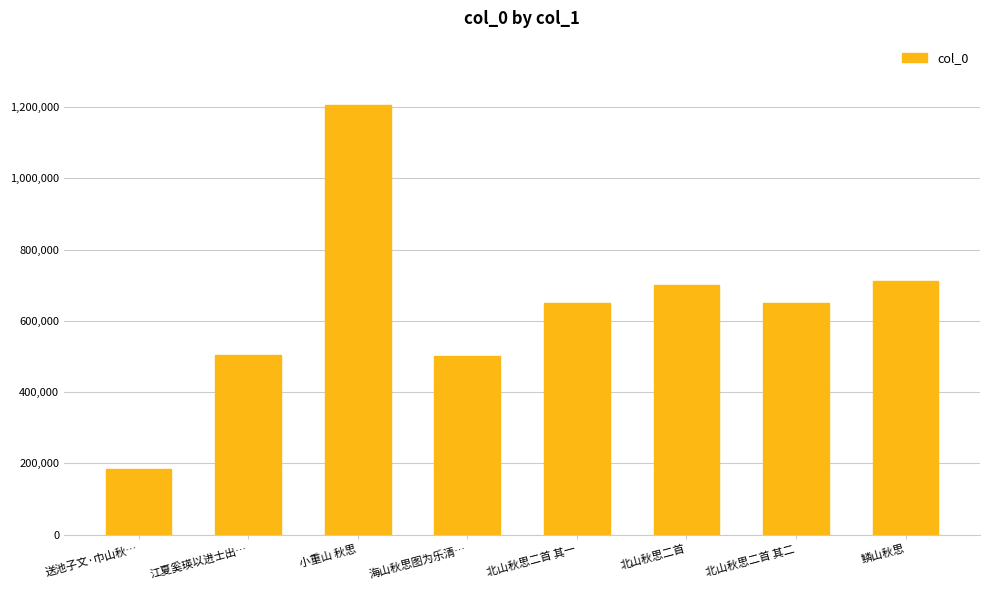

Is it true that the value at 江夏奚瑛以进士出… is 218783?

False